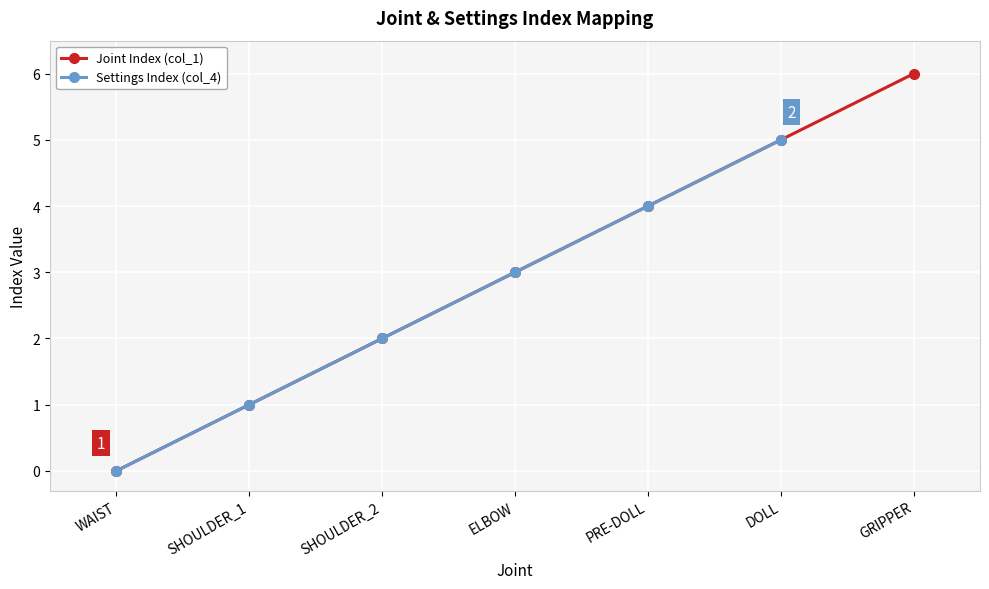

What is the greatest value displayed?

6